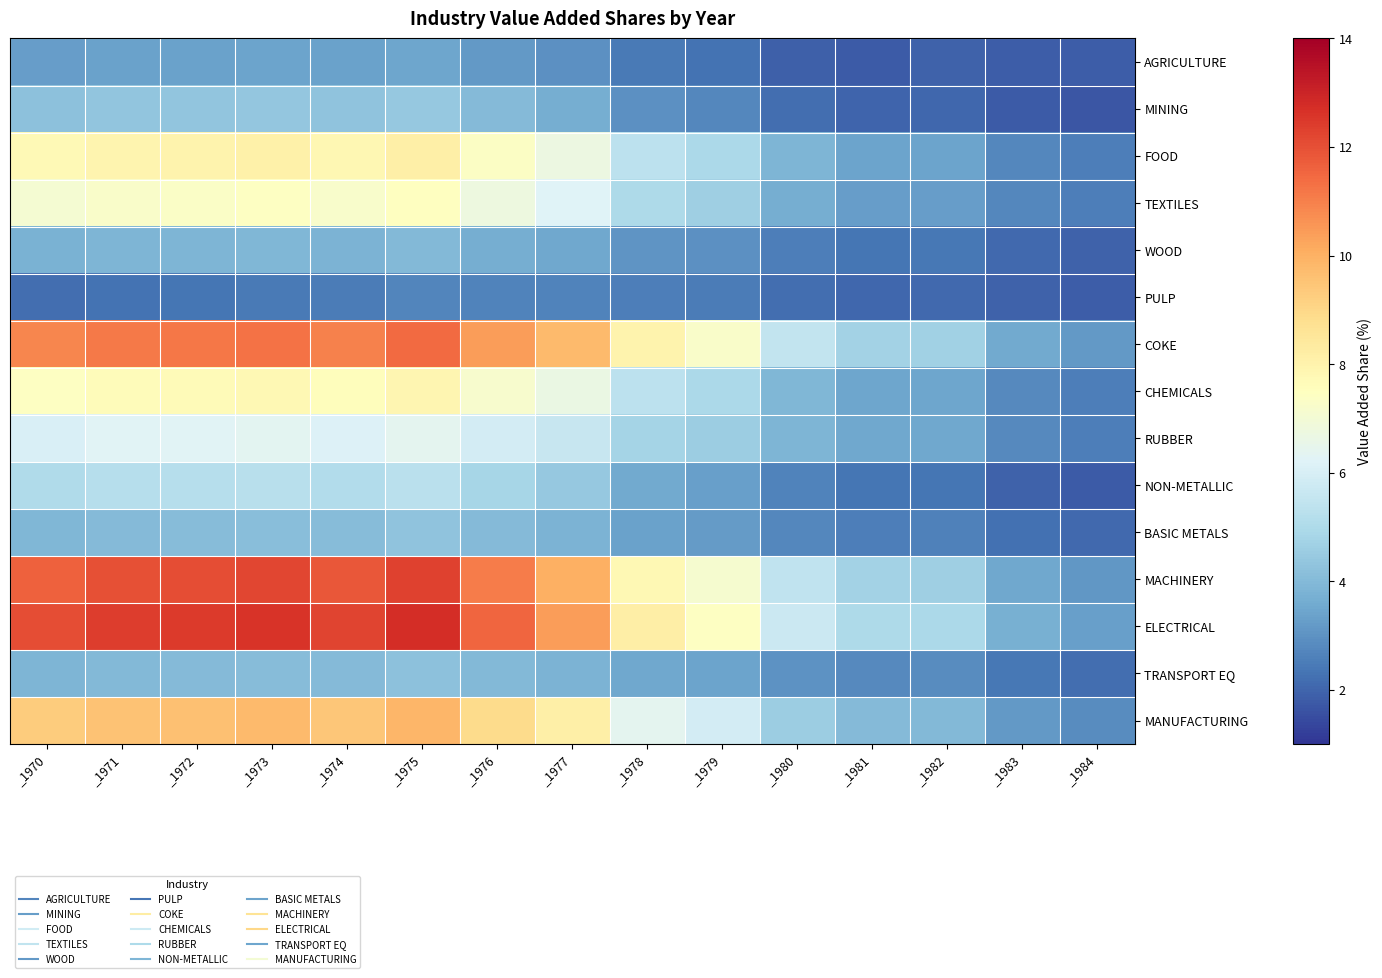

What is the greatest value displayed?

12.8